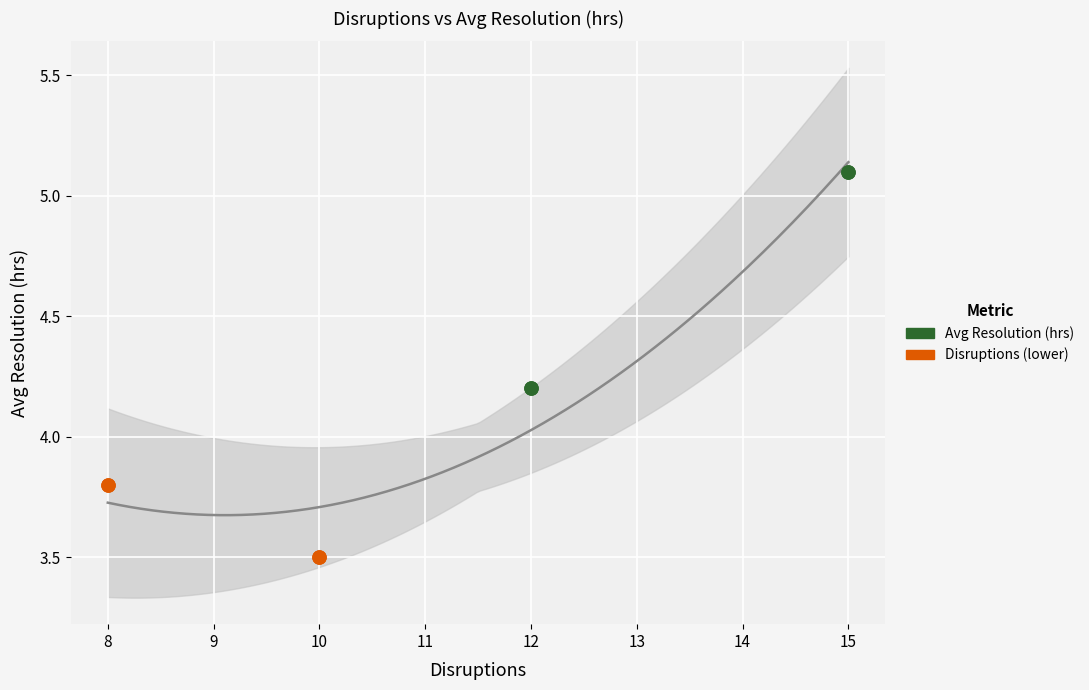

At how many categories does at least one series exceed 4?

2